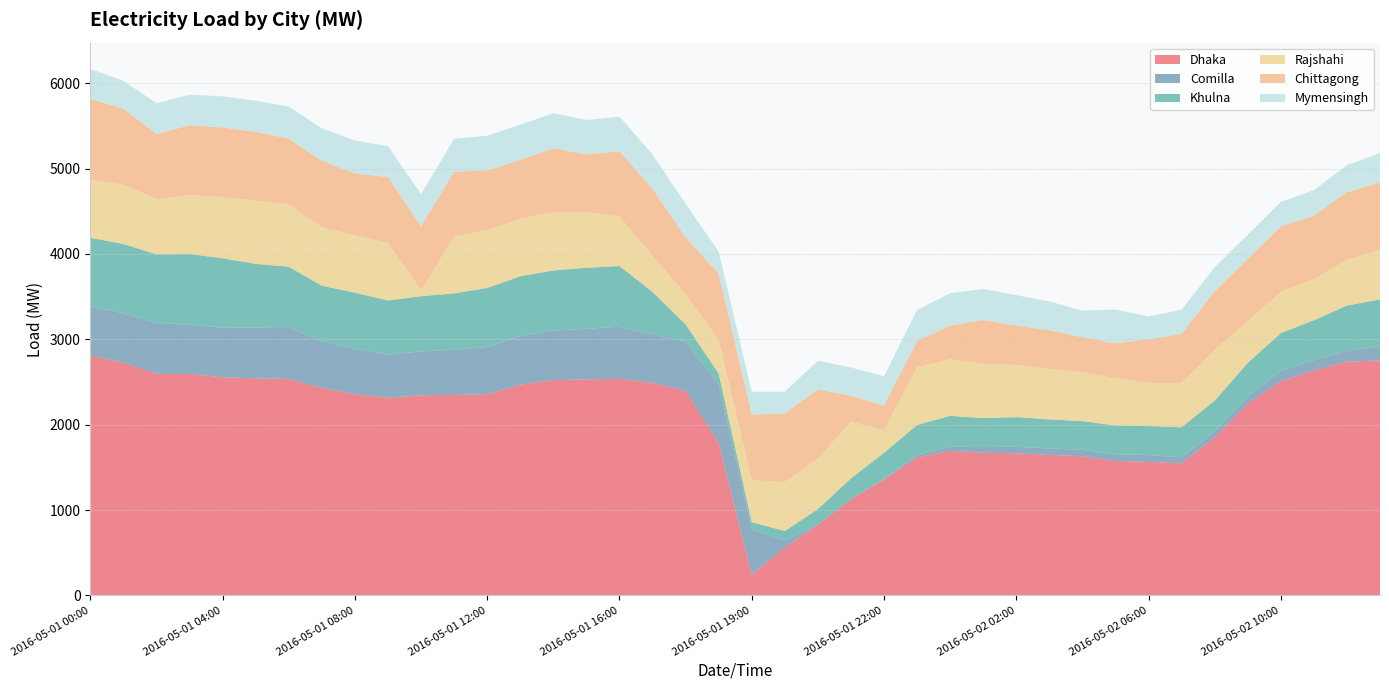

Reading left to right, extract all data points from this chart.

Dhaka: 2016-05-01 00:00=2809	2016-05-01 01:00=2726	2016-05-01 02:00=2596	2016-05-01 03:00=2592	2016-05-01 04:00=2555	2016-05-01 05:00=2542	2016-05-01 06:00=2536	2016-05-01 07:00=2429	2016-05-01 08:00=2360	2016-05-01 09:00=2313	2016-05-01 10:00=2344	2016-05-01 11:00=2348	2016-05-01 12:00=2357	2016-05-01 13:00=2469	2016-05-01 14:00=2521	2016-05-01 15:00=2530	2016-05-01 16:00=2536	2016-05-01 17:00=2490	2016-05-01 18:00=2399	2016-05-01 18:30=1782	2016-05-01 19:00=245	2016-05-01 19:30=561	2016-05-01 20:00=829	2016-05-01 21:00=1127	2016-05-01 22:00=1359	2016-05-01 23:00=1616	2016-05-02 00:00=1692	2016-05-02 01:00=1670	2016-05-02 02:00=1664	2016-05-02 03:00=1646	2016-05-02 04:00=1629	2016-05-02 05:00=1575	2016-05-02 06:00=1563	2016-05-02 07:00=1547	2016-05-02 08:00=1849	2016-05-02 09:00=2248	2016-05-02 10:00=2509	2016-05-02 11:00=2635	2016-05-02 12:00=2737	2016-05-02 13:00=2752
Comilla: 2016-05-01 00:00=572	2016-05-01 01:00=578	2016-05-01 02:00=596	2016-05-01 03:00=577	2016-05-01 04:00=580	2016-05-01 05:00=595	2016-05-01 06:00=608	2016-05-01 07:00=549	2016-05-01 08:00=527	2016-05-01 09:00=508	2016-05-01 10:00=513	2016-05-01 11:00=529	2016-05-01 12:00=552	2016-05-01 13:00=566	2016-05-01 14:00=581	2016-05-01 15:00=592	2016-05-01 16:00=610	2016-05-01 17:00=569	2016-05-01 18:00=570	2016-05-01 18:30=692	2016-05-01 19:00=524	2016-05-01 19:30=87	2016-05-01 20:00=0	2016-05-01 21:00=0	2016-05-01 22:00=6	2016-05-01 23:00=29	2016-05-02 00:00=49	2016-05-02 01:00=68	2016-05-02 02:00=77	2016-05-02 03:00=75	2016-05-02 04:00=75	2016-05-02 05:00=77	2016-05-02 06:00=81	2016-05-02 07:00=71	2016-05-02 08:00=70	2016-05-02 09:00=83	2016-05-02 10:00=122	2016-05-02 11:00=119	2016-05-02 12:00=131	2016-05-02 13:00=156
Khulna: 2016-05-01 00:00=808	2016-05-01 01:00=812	2016-05-01 02:00=802	2016-05-01 03:00=830	2016-05-01 04:00=813	2016-05-01 05:00=746	2016-05-01 06:00=705	2016-05-01 07:00=649	2016-05-01 08:00=658	2016-05-01 09:00=633	2016-05-01 10:00=647	2016-05-01 11:00=660	2016-05-01 12:00=692	2016-05-01 13:00=703	2016-05-01 14:00=704	2016-05-01 15:00=715	2016-05-01 16:00=712	2016-05-01 17:00=495	2016-05-01 18:00=205	2016-05-01 18:30=124	2016-05-01 19:00=88	2016-05-01 19:30=106	2016-05-01 20:00=182	2016-05-01 21:00=244	2016-05-01 22:00=305	2016-05-01 23:00=351	2016-05-02 00:00=362	2016-05-02 01:00=338	2016-05-02 02:00=347	2016-05-02 03:00=340	2016-05-02 04:00=337	2016-05-02 05:00=337	2016-05-02 06:00=339	2016-05-02 07:00=351	2016-05-02 08:00=362	2016-05-02 09:00=392	2016-05-02 10:00=441	2016-05-02 11:00=469	2016-05-02 12:00=527	2016-05-02 13:00=557
Rajshahi: 2016-05-01 00:00=678	2016-05-01 01:00=691	2016-05-01 02:00=647	2016-05-01 03:00=690	2016-05-01 04:00=717	2016-05-01 05:00=739	2016-05-01 06:00=731	2016-05-01 07:00=683	2016-05-01 08:00=673	2016-05-01 09:00=675	2016-05-01 10:00=67	2016-05-01 11:00=667	2016-05-01 12:00=673	2016-05-01 13:00=675	2016-05-01 14:00=678	2016-05-01 15:00=652	2016-05-01 16:00=580	2016-05-01 17:00=424	2016-05-01 18:00=358	2016-05-01 18:30=388	2016-05-01 19:00=493	2016-05-01 19:30=575	2016-05-01 20:00=589	2016-05-01 21:00=665	2016-05-01 22:00=267	2016-05-01 23:00=675	2016-05-02 00:00=664	2016-05-02 01:00=634	2016-05-02 02:00=611	2016-05-02 03:00=587	2016-05-02 04:00=574	2016-05-02 05:00=556	2016-05-02 06:00=505	2016-05-02 07:00=516	2016-05-02 08:00=593	2016-05-02 09:00=484	2016-05-02 10:00=485	2016-05-02 11:00=480	2016-05-02 12:00=534	2016-05-02 13:00=584
Chittagong: 2016-05-01 00:00=949	2016-05-01 01:00=894	2016-05-01 02:00=762	2016-05-01 03:00=820	2016-05-01 04:00=815	2016-05-01 05:00=807	2016-05-01 06:00=771	2016-05-01 07:00=780	2016-05-01 08:00=724	2016-05-01 09:00=771	2016-05-01 10:00=753	2016-05-01 11:00=760	2016-05-01 12:00=703	2016-05-01 13:00=688	2016-05-01 14:00=753	2016-05-01 15:00=676	2016-05-01 16:00=764	2016-05-01 17:00=785	2016-05-01 18:00=663	2016-05-01 18:30=782	2016-05-01 19:00=768	2016-05-01 19:30=803	2016-05-01 20:00=812	2016-05-01 21:00=303	2016-05-01 22:00=286	2016-05-01 23:00=310	2016-05-02 00:00=393	2016-05-02 01:00=515	2016-05-02 02:00=460	2016-05-02 03:00=458	2016-05-02 04:00=409	2016-05-02 05:00=408	2016-05-02 06:00=511	2016-05-02 07:00=579	2016-05-02 08:00=690	2016-05-02 09:00=733	2016-05-02 10:00=764	2016-05-02 11:00=745	2016-05-02 12:00=792	2016-05-02 13:00=791
Mymensingh: 2016-05-01 00:00=350	2016-05-01 01:00=325	2016-05-01 02:00=361	2016-05-01 03:00=356	2016-05-01 04:00=365	2016-05-01 05:00=365	2016-05-01 06:00=374	2016-05-01 07:00=380	2016-05-01 08:00=387	2016-05-01 09:00=360	2016-05-01 10:00=377	2016-05-01 11:00=384	2016-05-01 12:00=406	2016-05-01 13:00=412	2016-05-01 14:00=411	2016-05-01 15:00=402	2016-05-01 16:00=406	2016-05-01 17:00=400	2016-05-01 18:00=391	2016-05-01 18:30=259	2016-05-01 19:00=266	2016-05-01 19:30=253	2016-05-01 20:00=337	2016-05-01 21:00=330	2016-05-01 22:00=344	2016-05-01 23:00=362	2016-05-02 00:00=379	2016-05-02 01:00=364	2016-05-02 02:00=357	2016-05-02 03:00=338	2016-05-02 04:00=311	2016-05-02 05:00=395	2016-05-02 06:00=269	2016-05-02 07:00=282	2016-05-02 08:00=280	2016-05-02 09:00=284	2016-05-02 10:00=287	2016-05-02 11:00=298	2016-05-02 12:00=319	2016-05-02 13:00=339